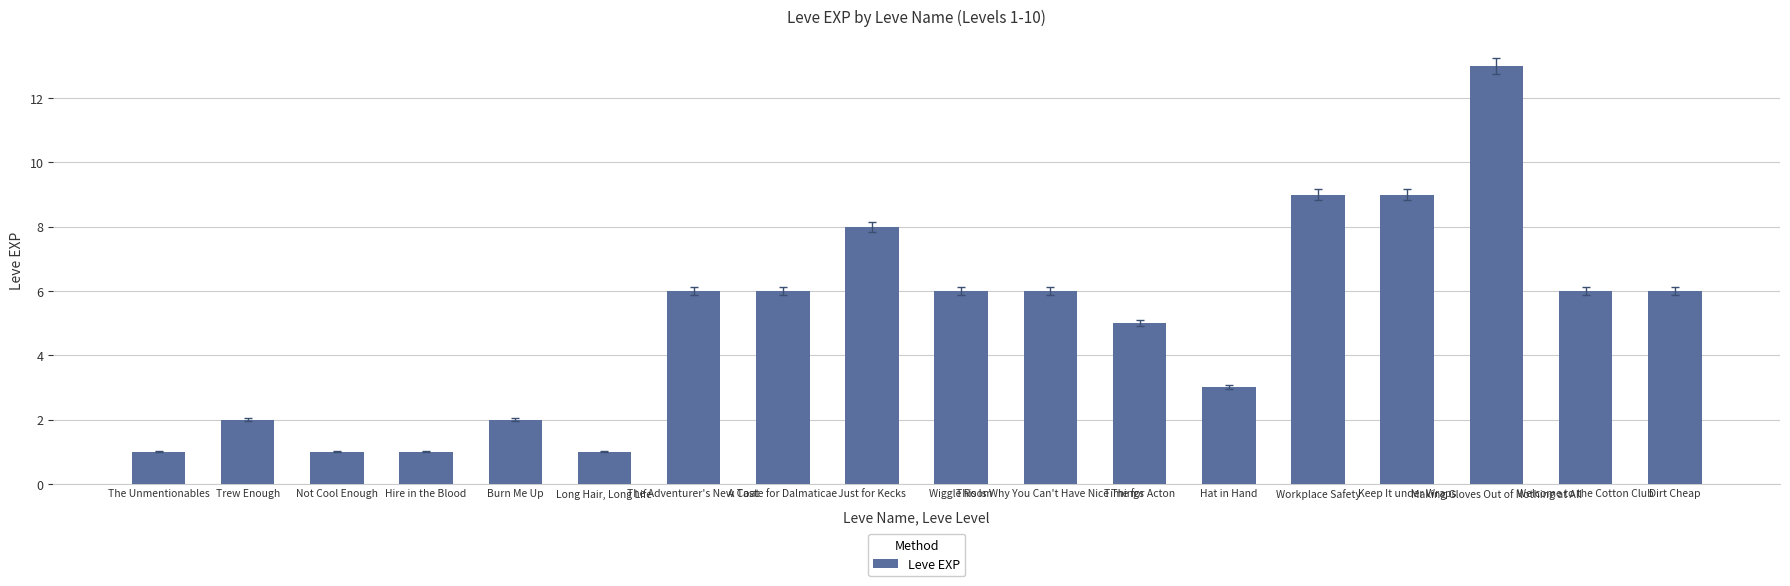

What is the average value?

5